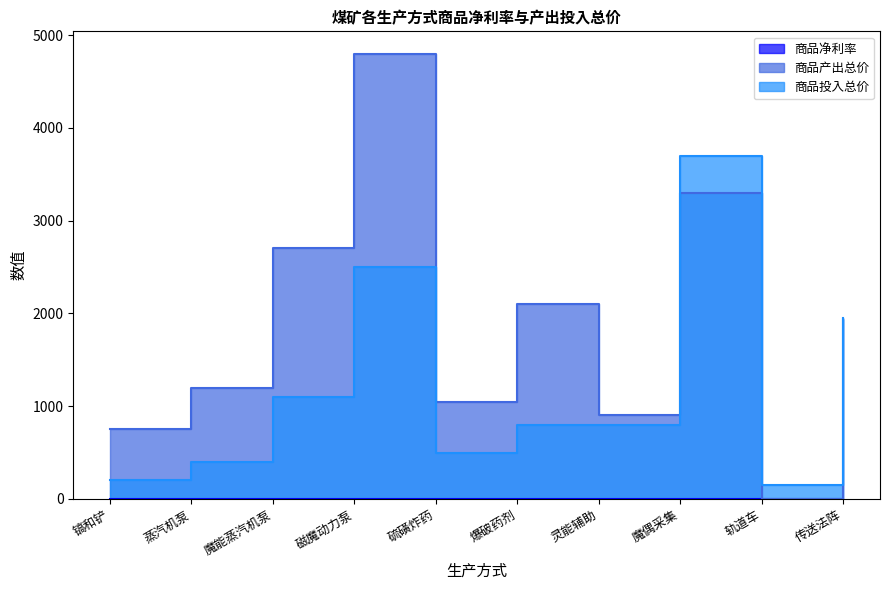

Which series changed the most between 魔偶采集 and 传送法阵?

商品投入总价